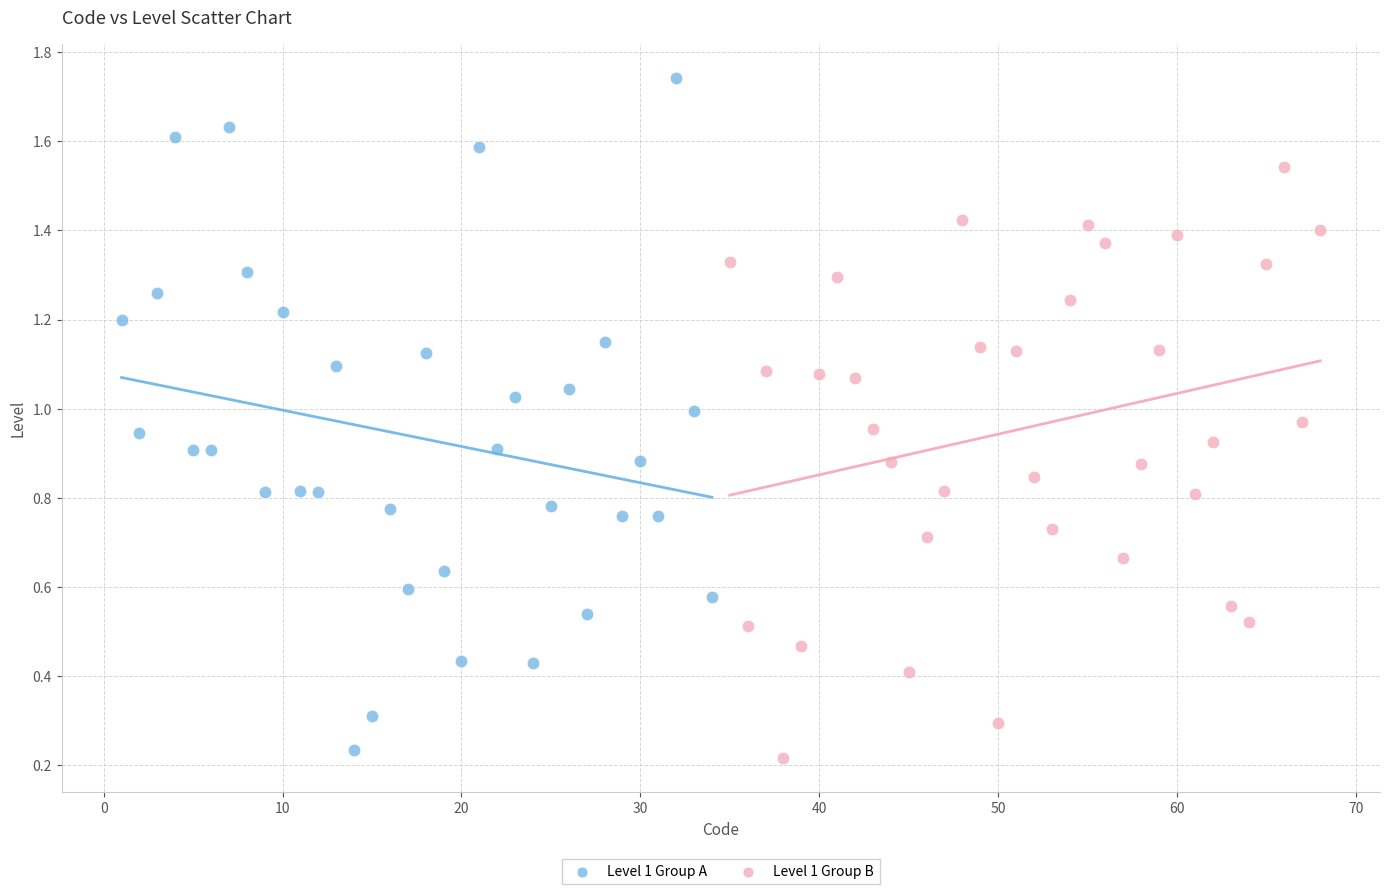

Which series has the largest Y range (max minus min)?

Level 1 Group A